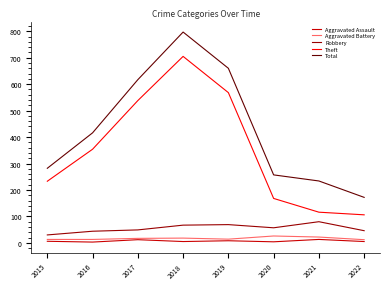

Which category has the highest value across all series?

2018